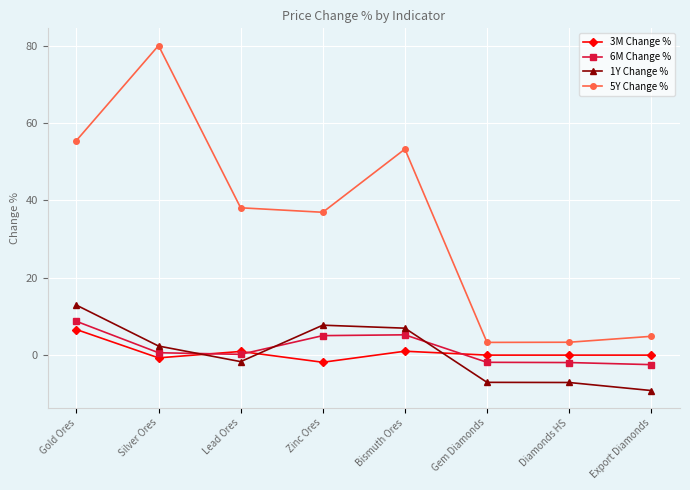

What position from the left is Diamonds HS?

7